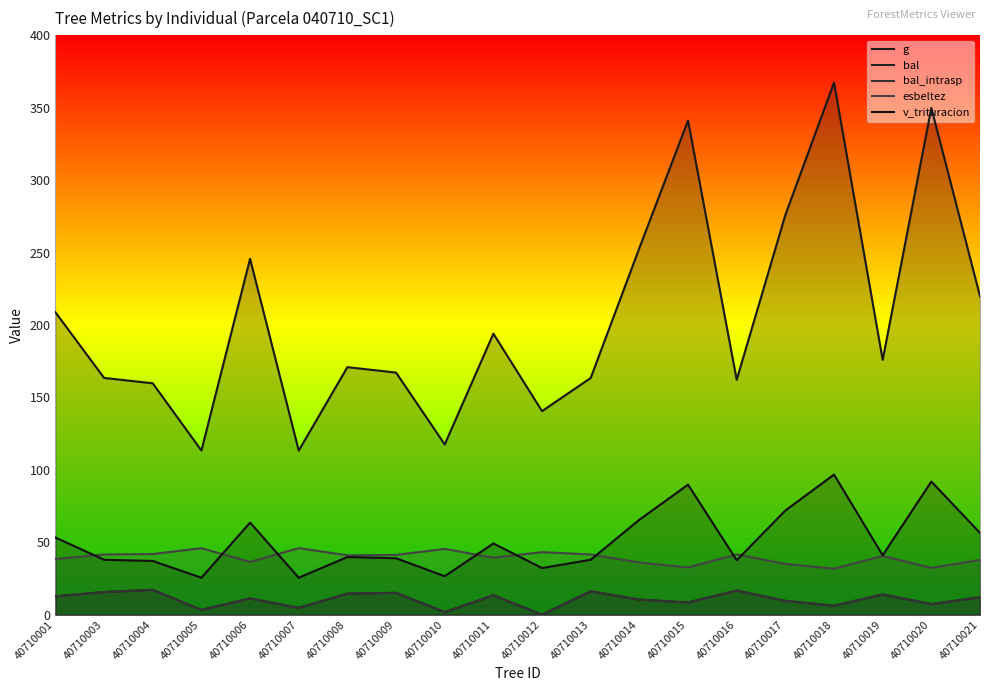

How many data points in g are less than 175?

10